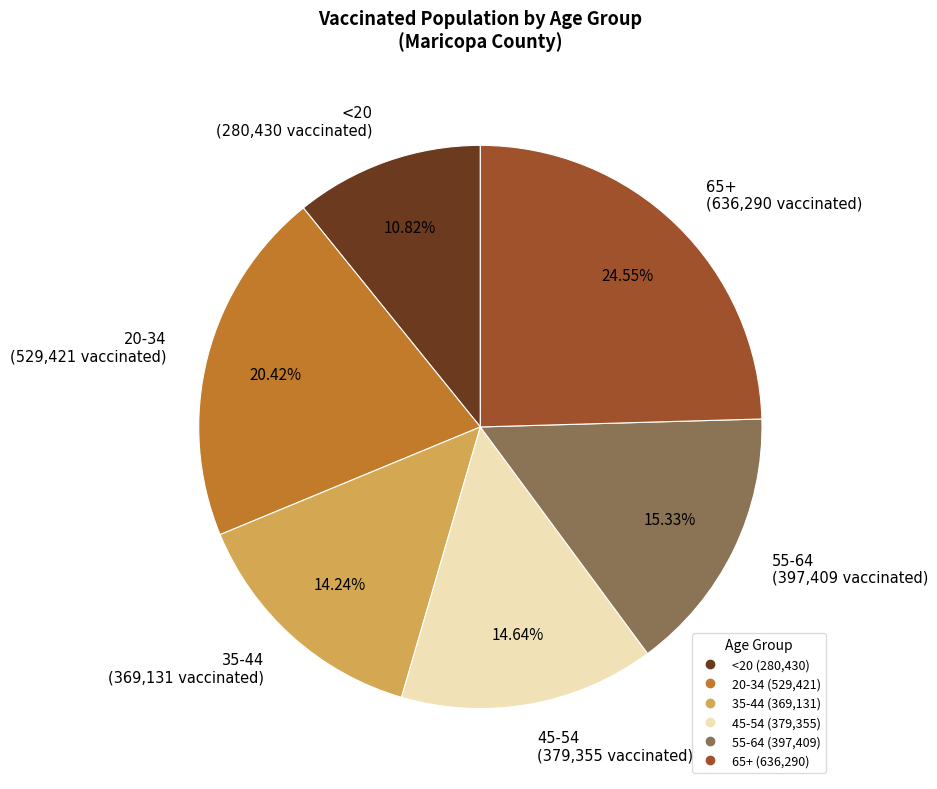

Between 20-34 and 65+, which is larger?

65+